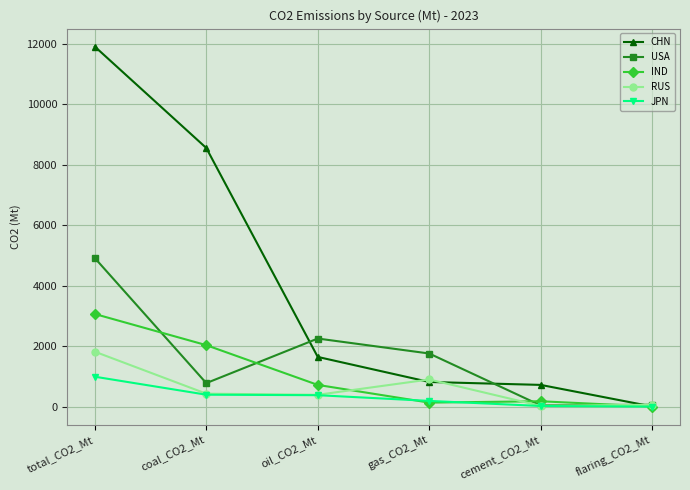

Which series changed the most between gas_CO2_Mt and cement_CO2_Mt?

USA